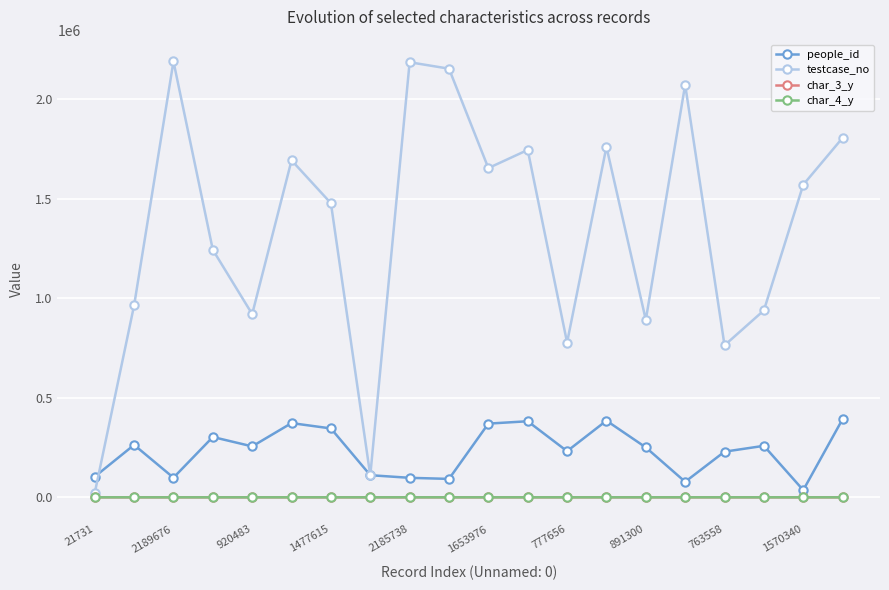

How many lines are shown in the chart?

4